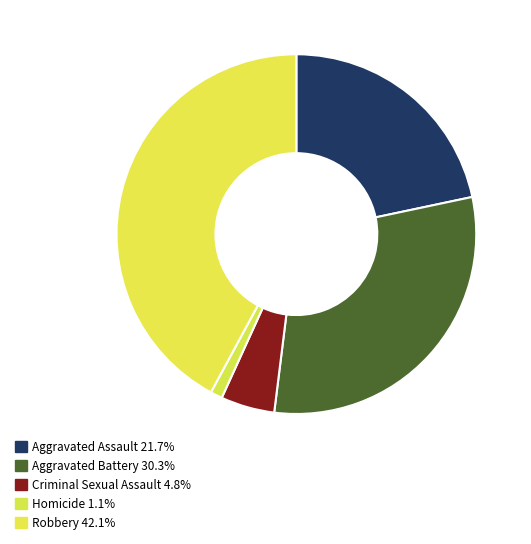

Combined, what portion of the pie is Homicide and Aggravated Battery?

31.4%